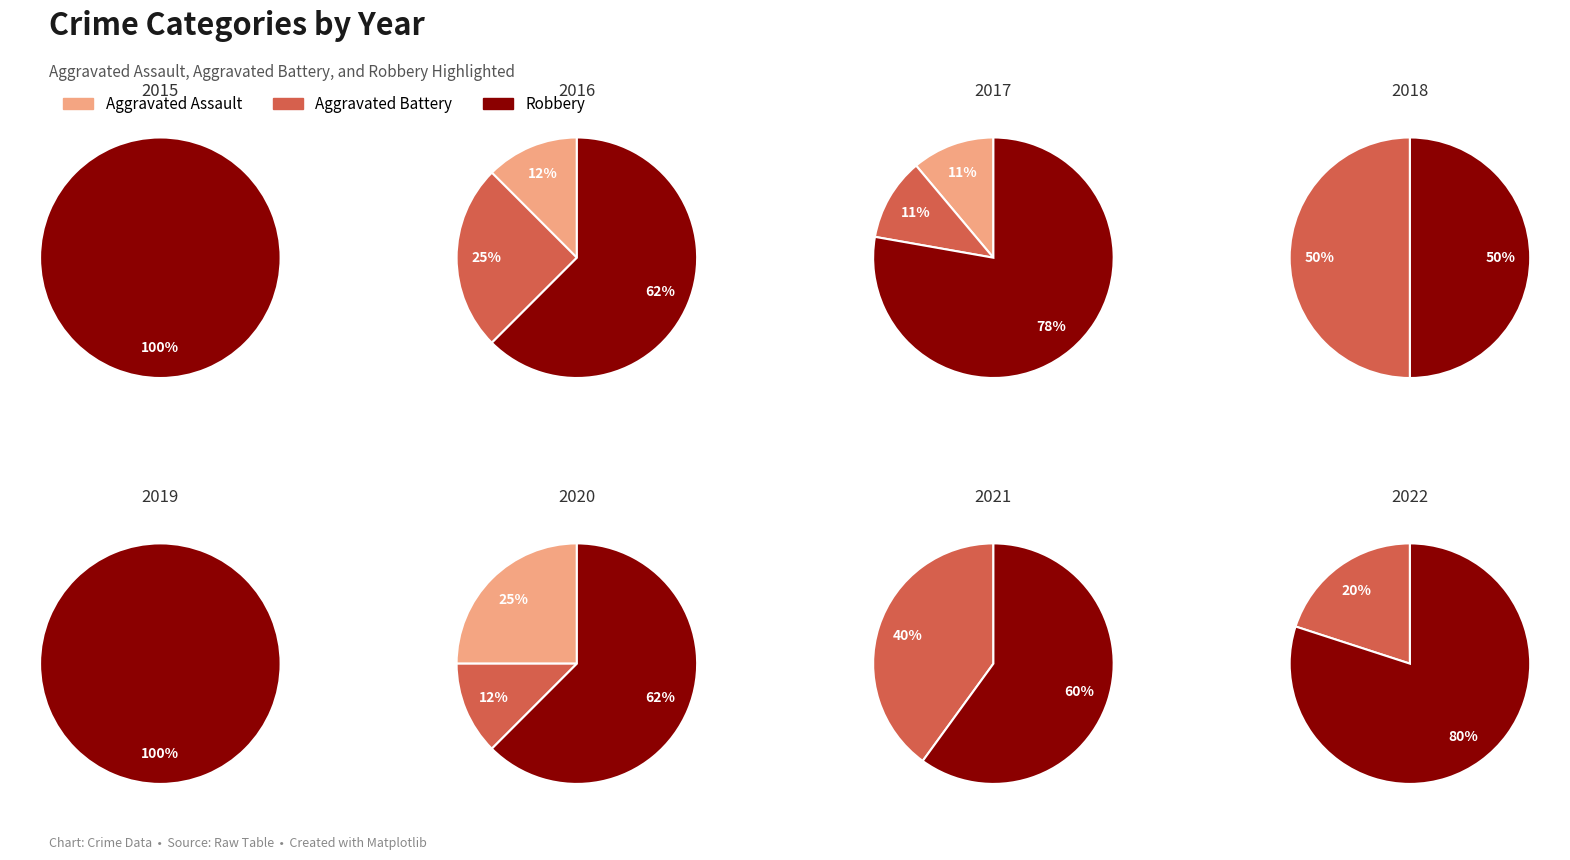

Does 4 account for over 50% of the chart?

No